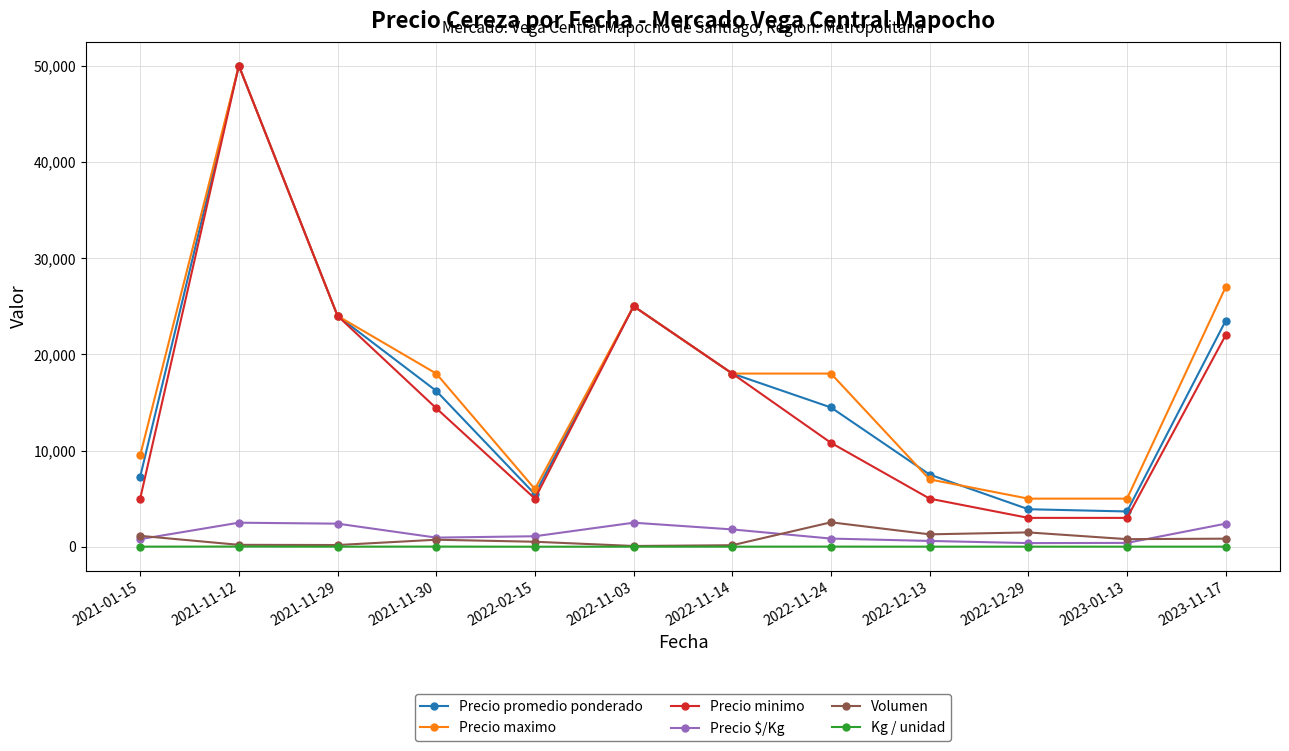

Where is the first local minimum for Precio promedio ponderado?

2022-02-15